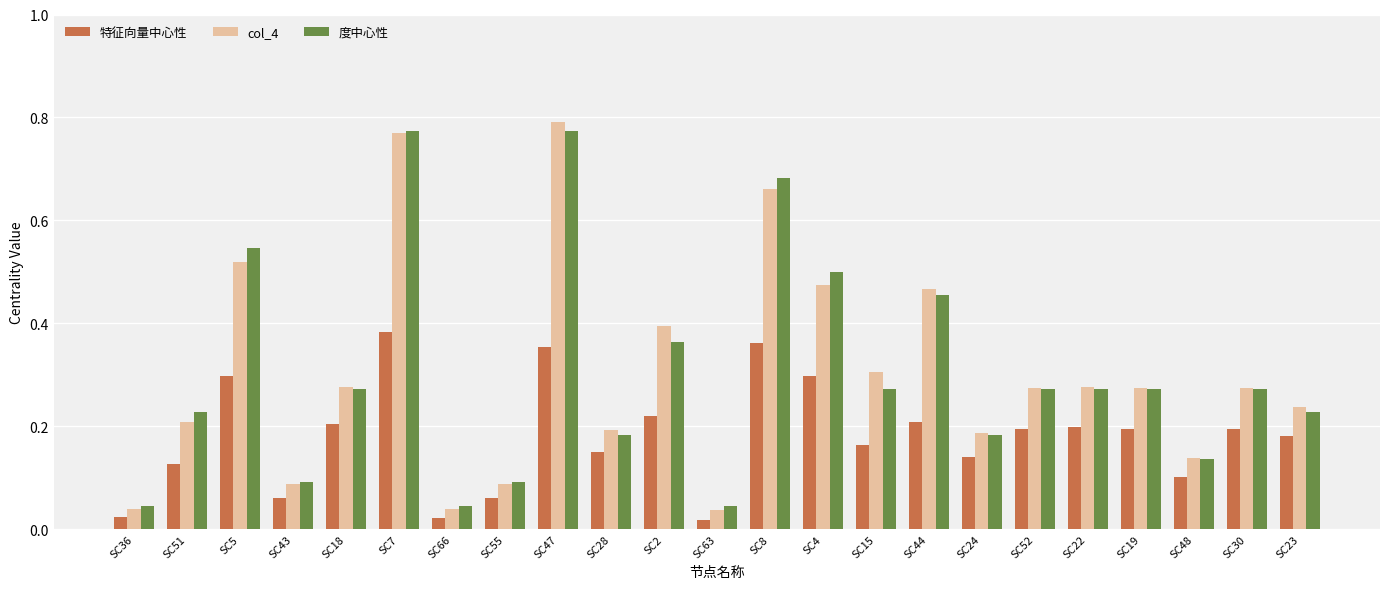

Between SC24 and SC19, which series saw the biggest shift?

度中心性